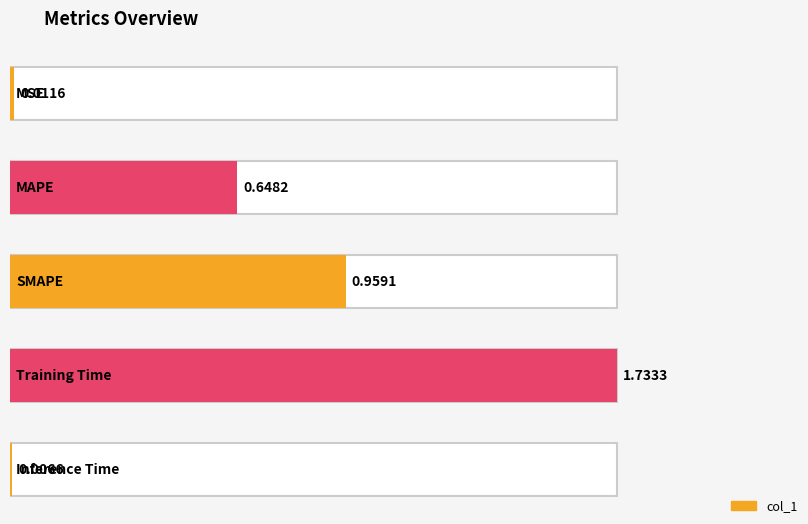

What is the difference between the maximum and second lowest values?

1.7